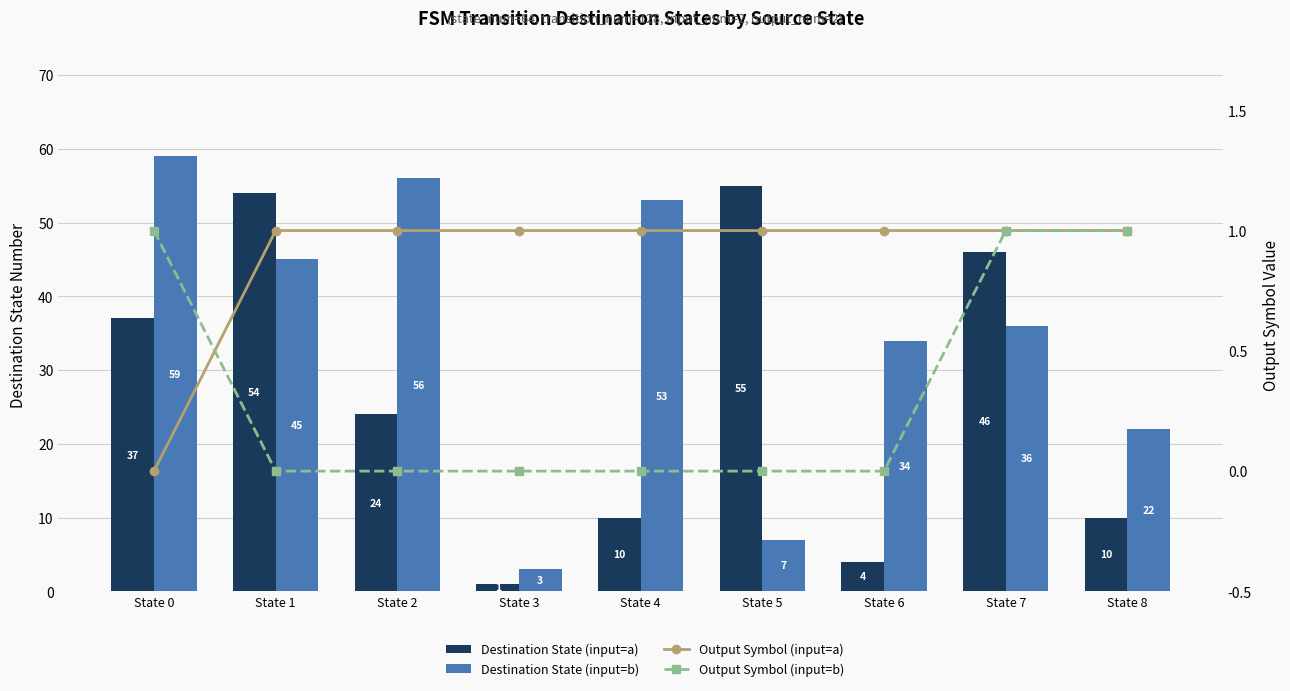

Reading left to right, transcribe all the data shown in this chart.

Destination State (input=a): State 0=37	State 1=54	State 2=24	State 3=1	State 4=10	State 5=55	State 6=4	State 7=46	State 8=10
Destination State (input=b): State 0=59	State 1=45	State 2=56	State 3=3	State 4=53	State 5=7	State 6=34	State 7=36	State 8=22
Output Symbol (input=a): State 0=0	State 1=1	State 2=1	State 3=1	State 4=1	State 5=1	State 6=1	State 7=1	State 8=1
Output Symbol (input=b): State 0=1	State 1=0	State 2=0	State 3=0	State 4=0	State 5=0	State 6=0	State 7=1	State 8=1